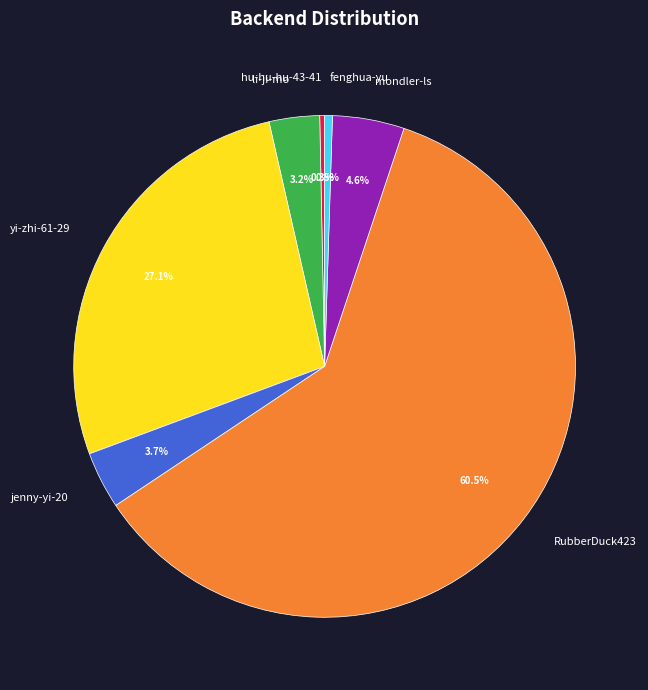

To the nearest percent, what portion does mondler-ls represent?

5%